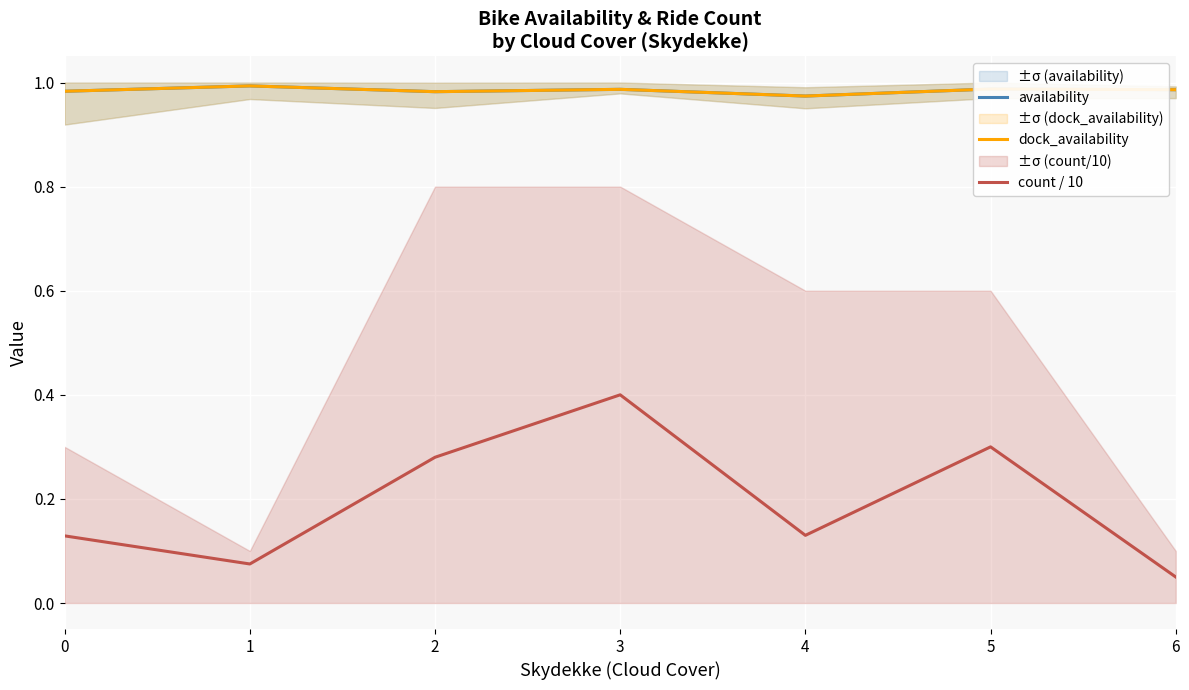

How many lines are shown in the chart?

3